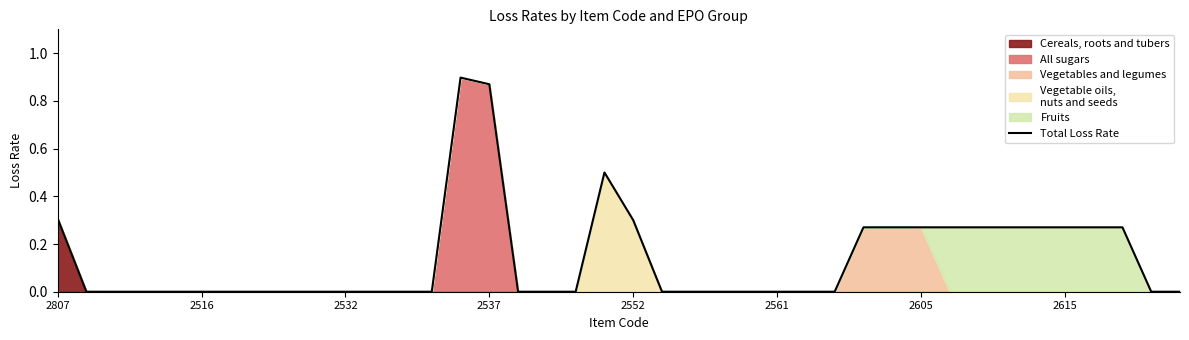

What is the average value?

0.1